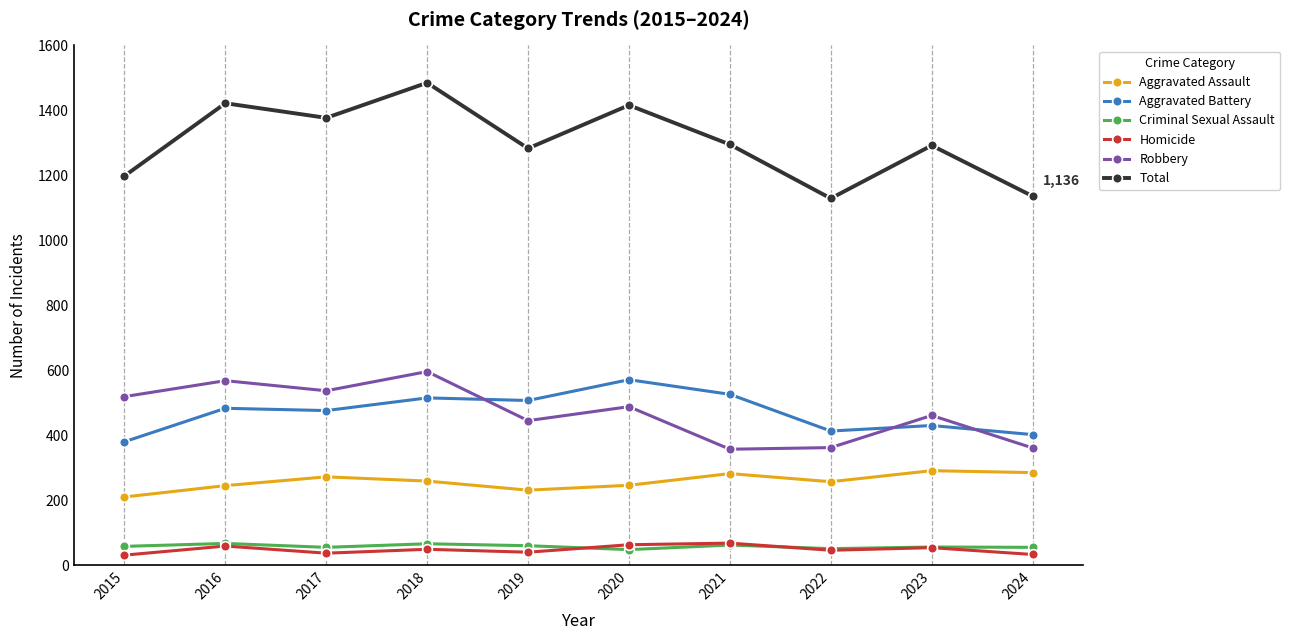

True or false: Aggravated Assault and Total cross at least once.

False